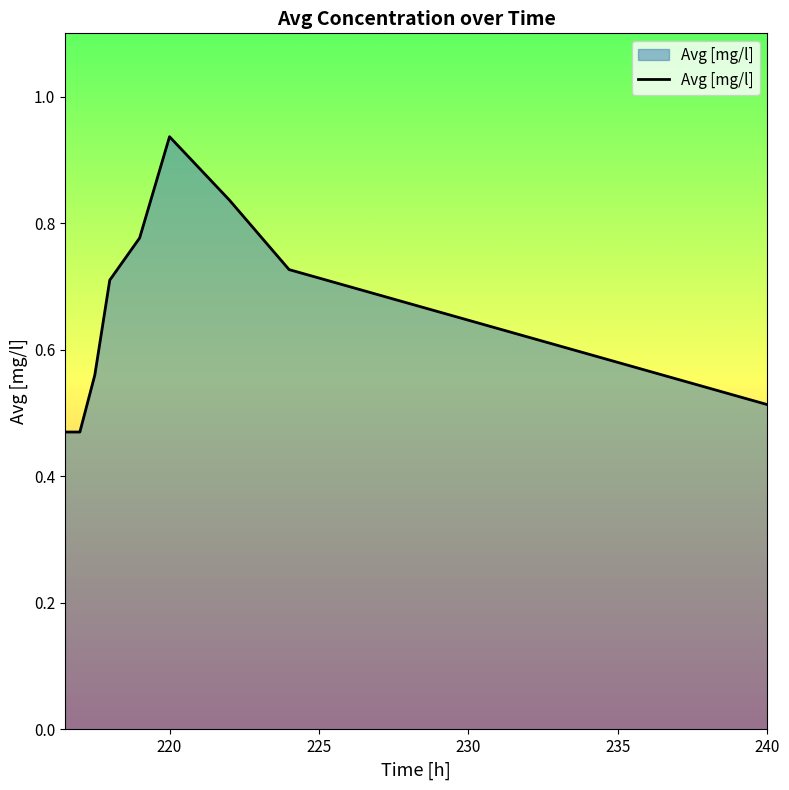

How many lines are shown in the chart?

1